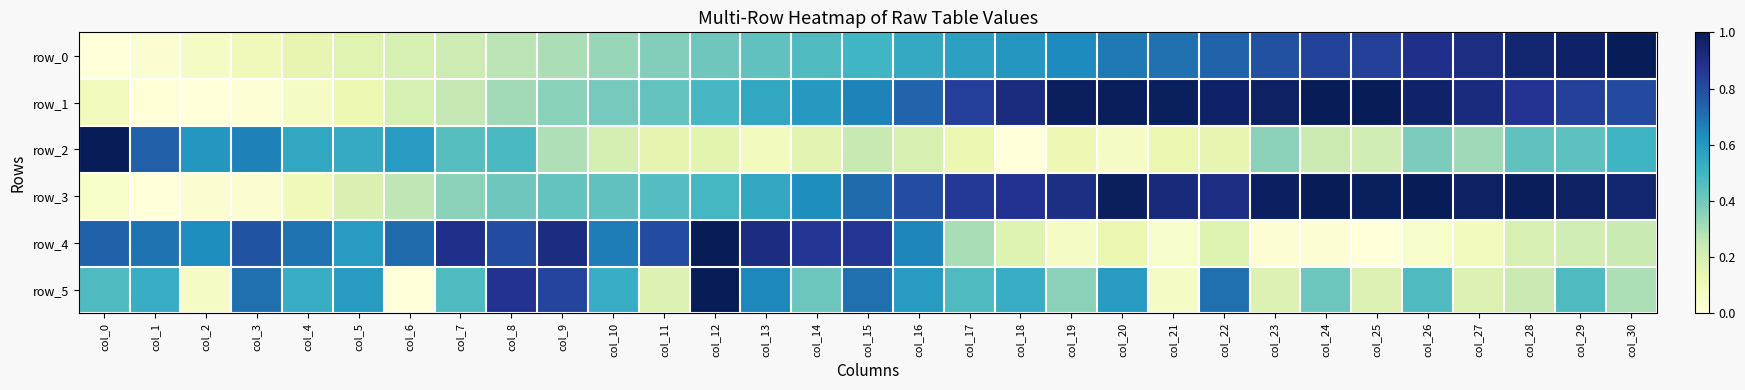

What is the maximum value for row_2?

1.0